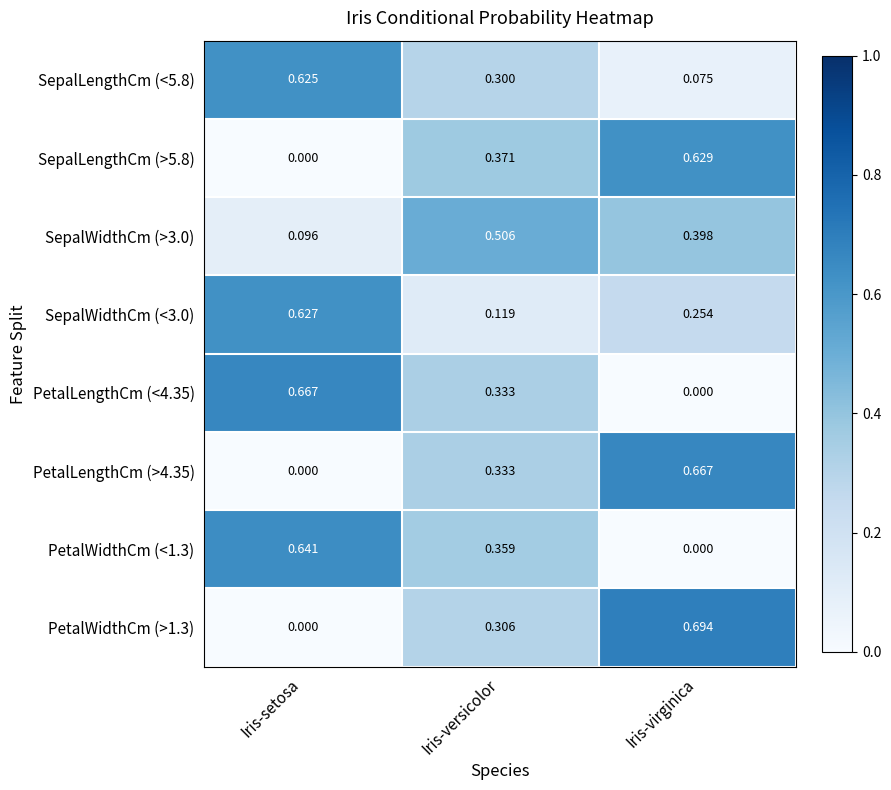

Rank the categories by PetalLengthCm (<4.35) value from lowest to highest.

Iris-virginica, Iris-versicolor, Iris-setosa